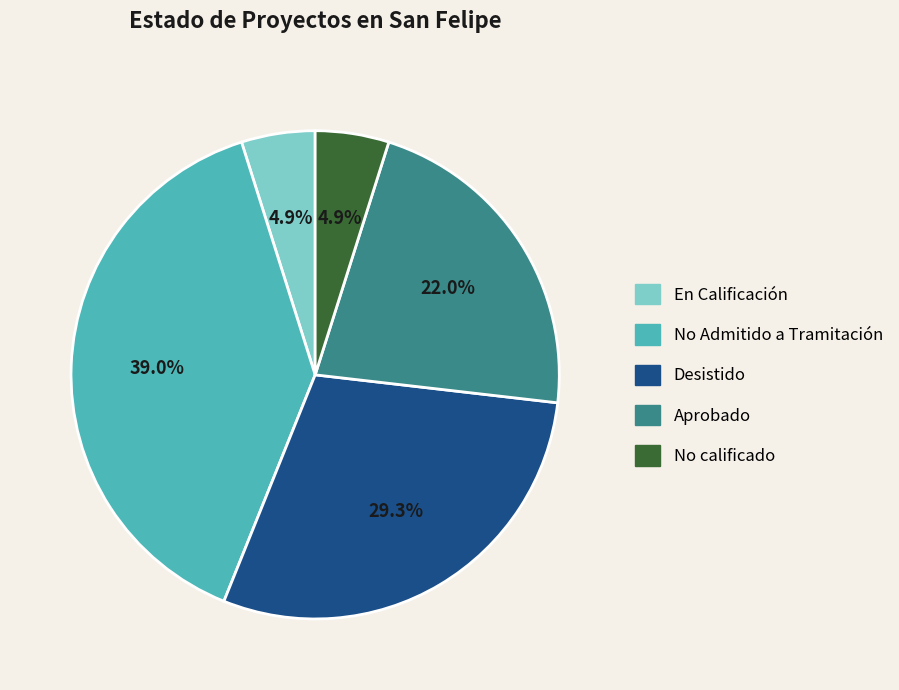

Is there a majority slice in this chart?

No